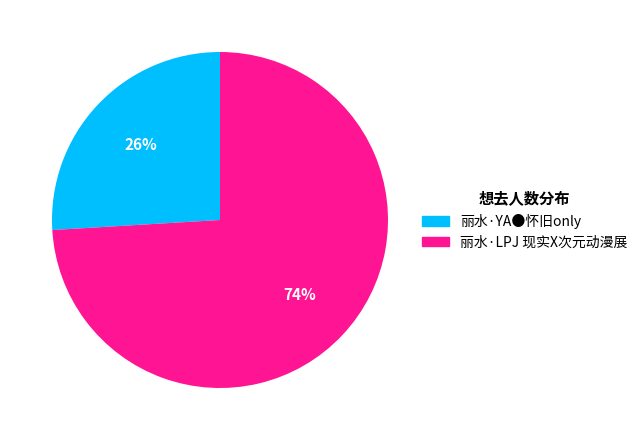

To the nearest percent, what is the difference between the largest and smallest slice percentages?

48%